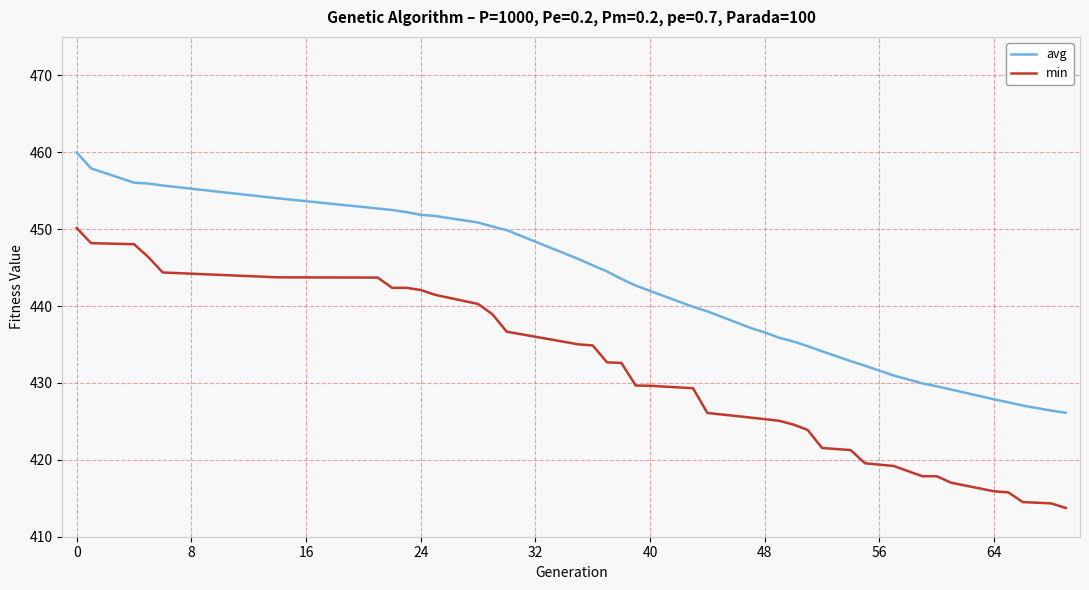

True or false: avg and min intersect in this chart.

False